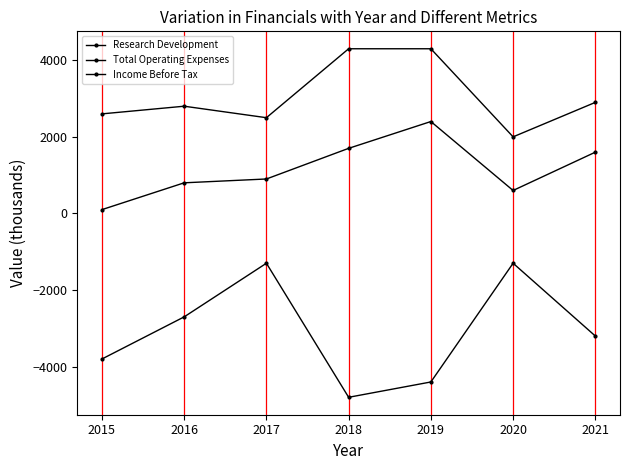

Where is the first local minimum for Research Development?

2020